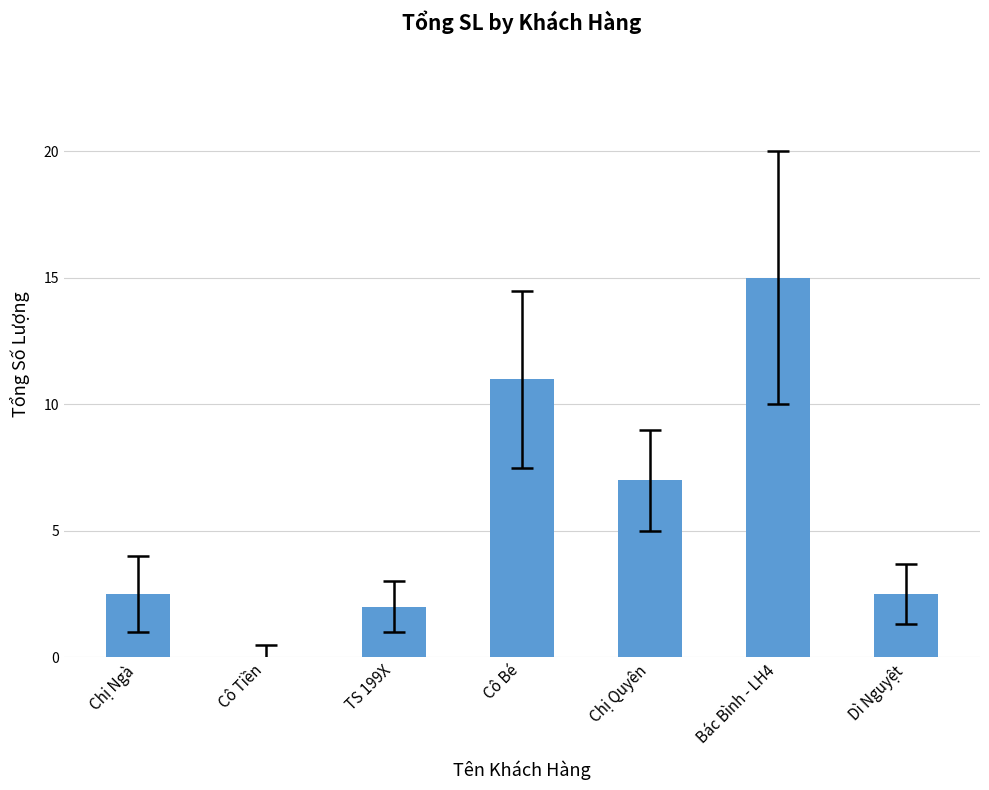

Reading right to left, transcribe all the data shown in this chart.

Dì Nguyệt=2.5	Bác Bình - LH4=15.0	Chị Quyên=7.0	Cô Bé=11.0	TS 199X=2.0	Cô Tiền=0.0	Chị Ngà=2.5